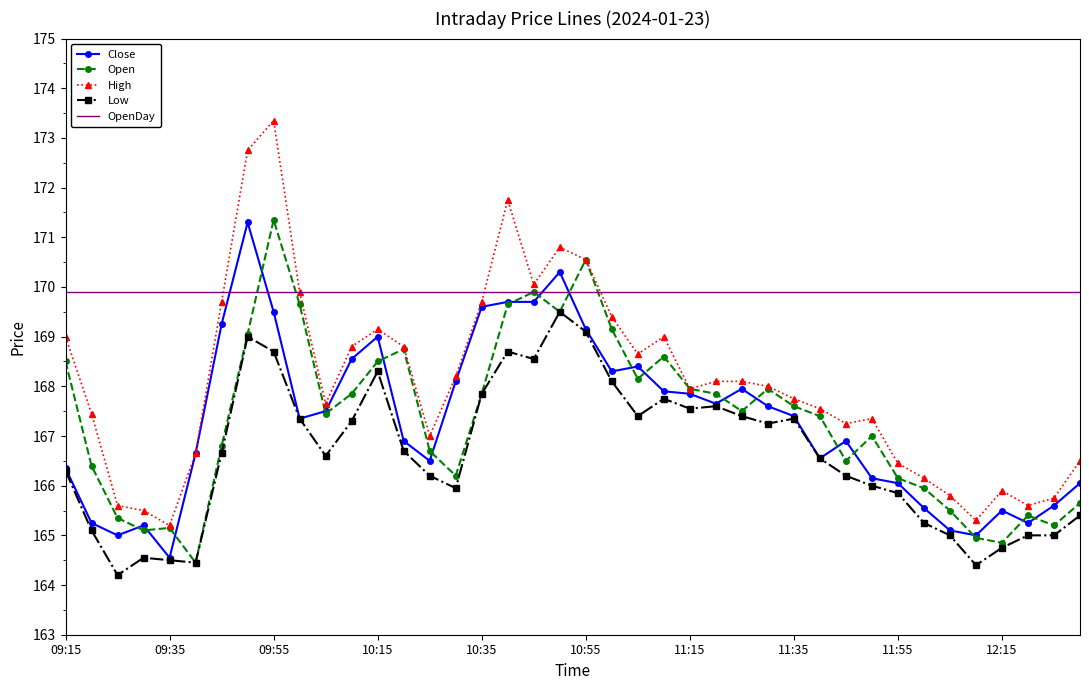

Which series has the largest range (max minus min)?

High